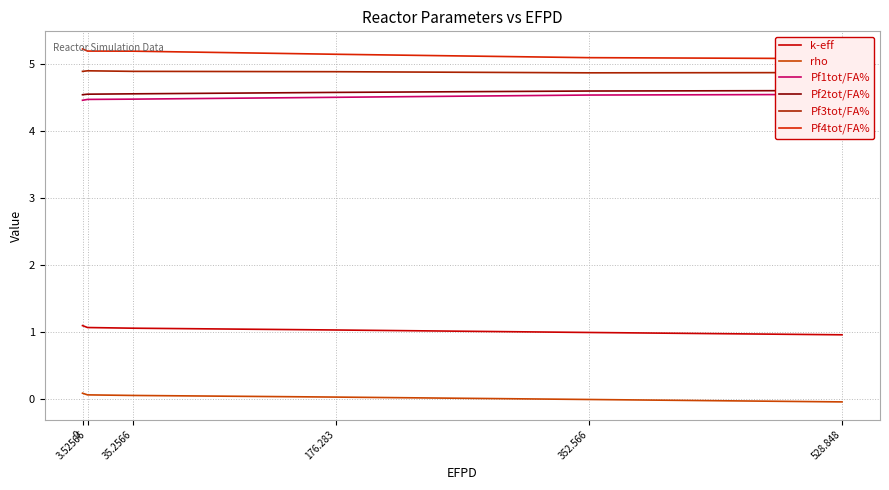

Reading left to right, list all the values displayed in this chart.

k-eff: 0=1.1	3.52566=1.1	35.2566=1.1	176.283=1.0	352.566=1.0	528.848=1.0
rho: 0=0.1	3.52566=0.1	35.2566=0.1	176.283=0.0	352.566=-0.0	528.848=-0.0
Pf1tot/FA%: 0=4.5	3.52566=4.5	35.2566=4.5	176.283=4.5	352.566=4.5	528.848=4.6
Pf2tot/FA%: 0=4.5	3.52566=4.6	35.2566=4.6	176.283=4.6	352.566=4.6	528.848=4.6
Pf3tot/FA%: 0=4.9	3.52566=4.9	35.2566=4.9	176.283=4.9	352.566=4.9	528.848=4.9
Pf4tot/FA%: 0=5.2	3.52566=5.2	35.2566=5.2	176.283=5.1	352.566=5.1	528.848=5.1